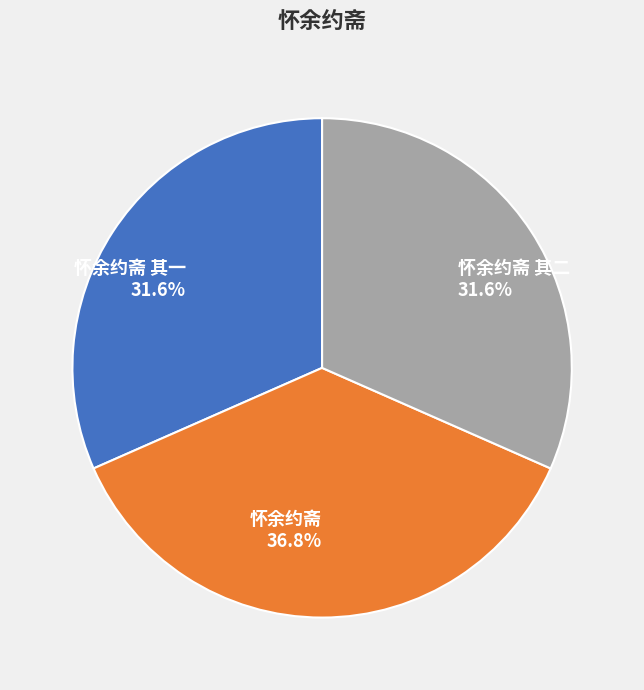

What is the largest slice in the pie chart?

怀余约斋